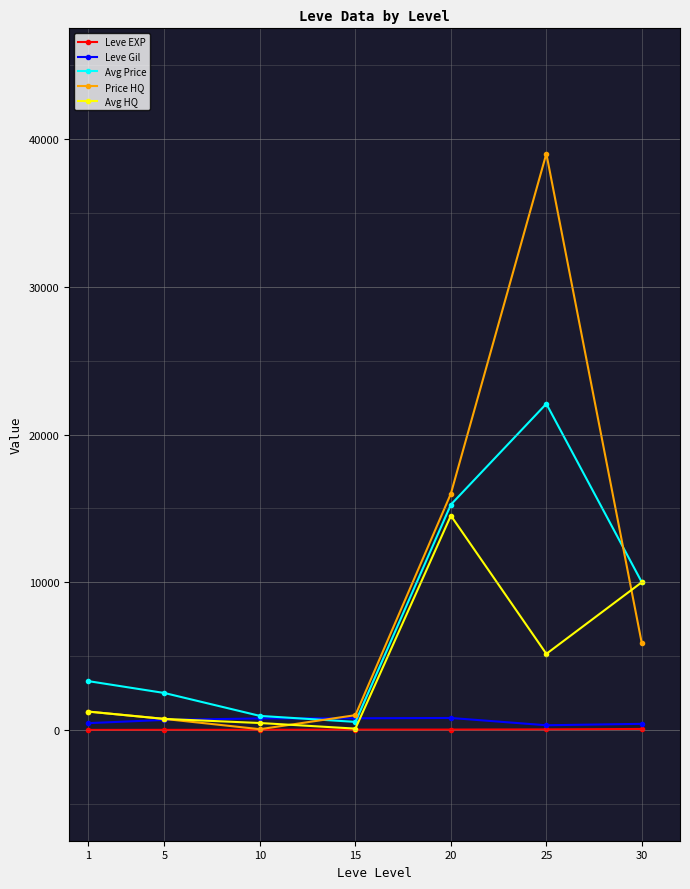

What is the total value across all series at 15?

2447.0